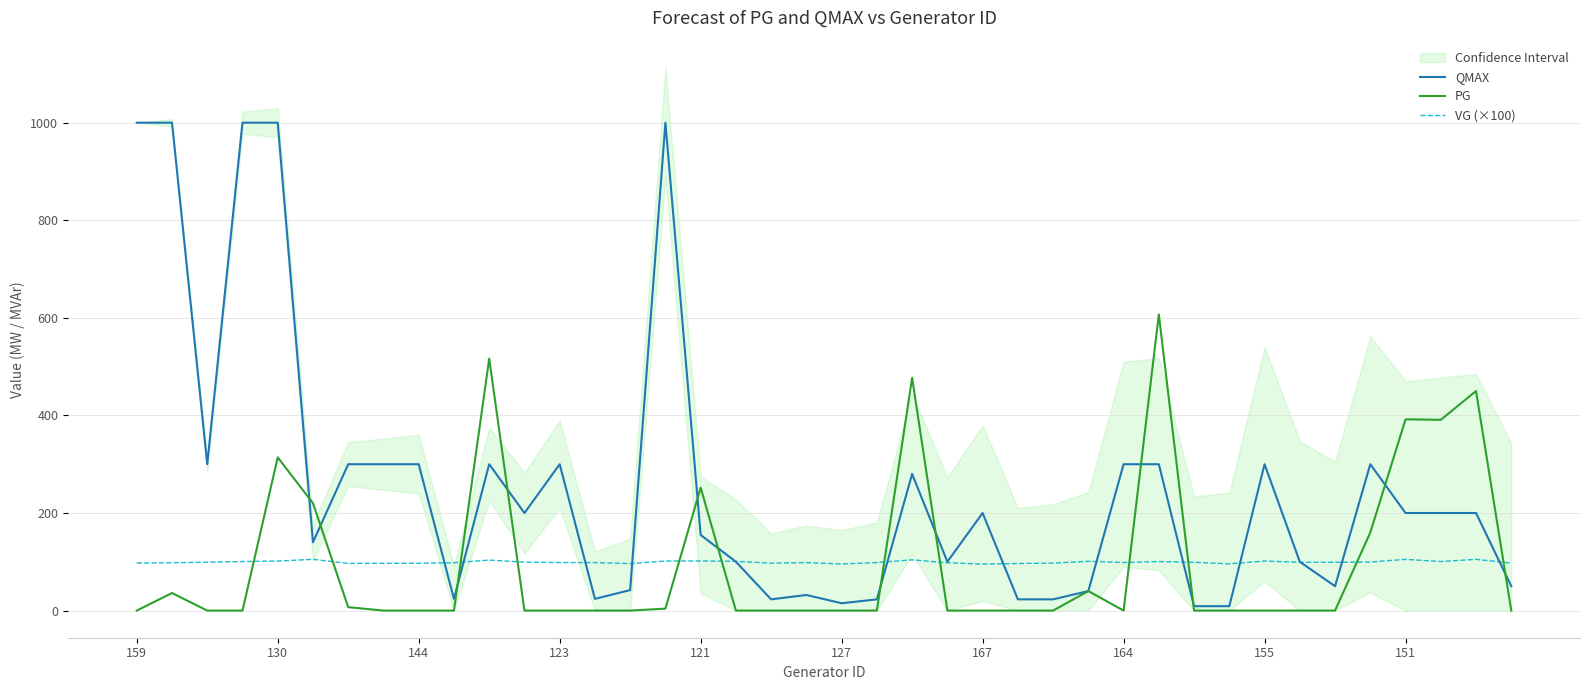

The value of QMAX at 18 is 11.5. True or false?

False